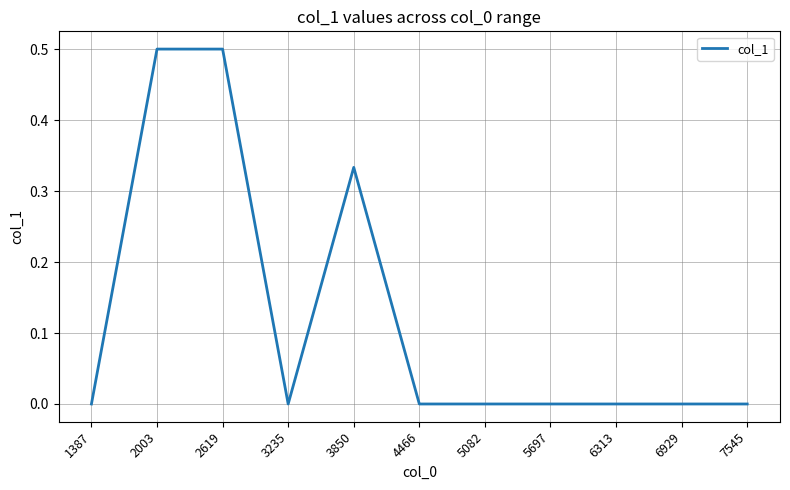

What is the greatest value displayed?

0.5